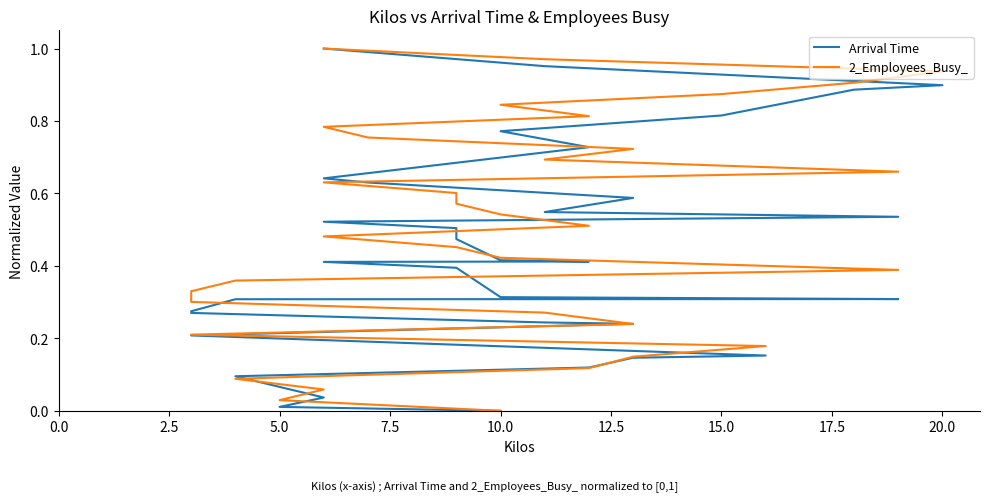

What is the difference between the maximum and minimum values in the 2_Employees_Busy_ series?

1.0